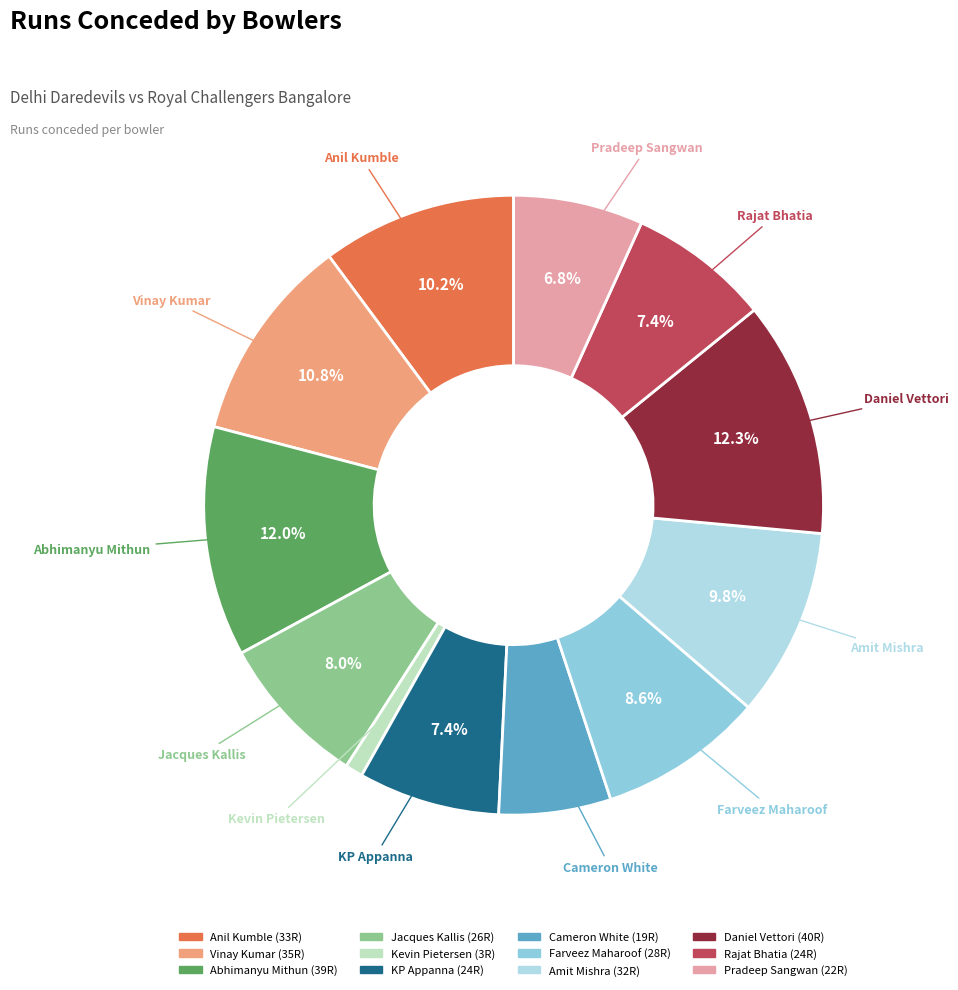

To the nearest percent, what is the combined percentage of Kevin Pietersen and Pradeep Sangwan?

8%